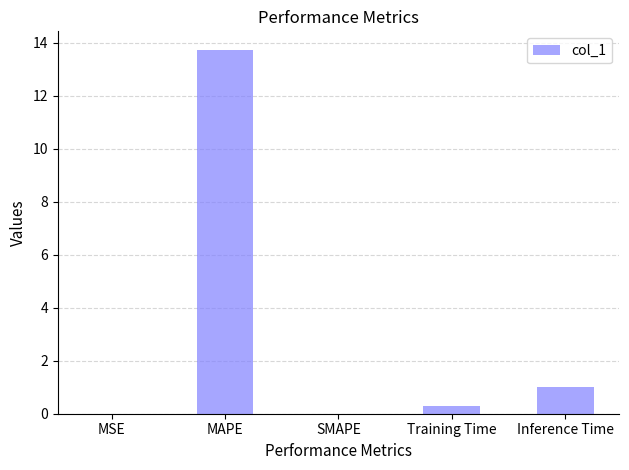

Which has a higher value, SMAPE or Inference Time?

Inference Time